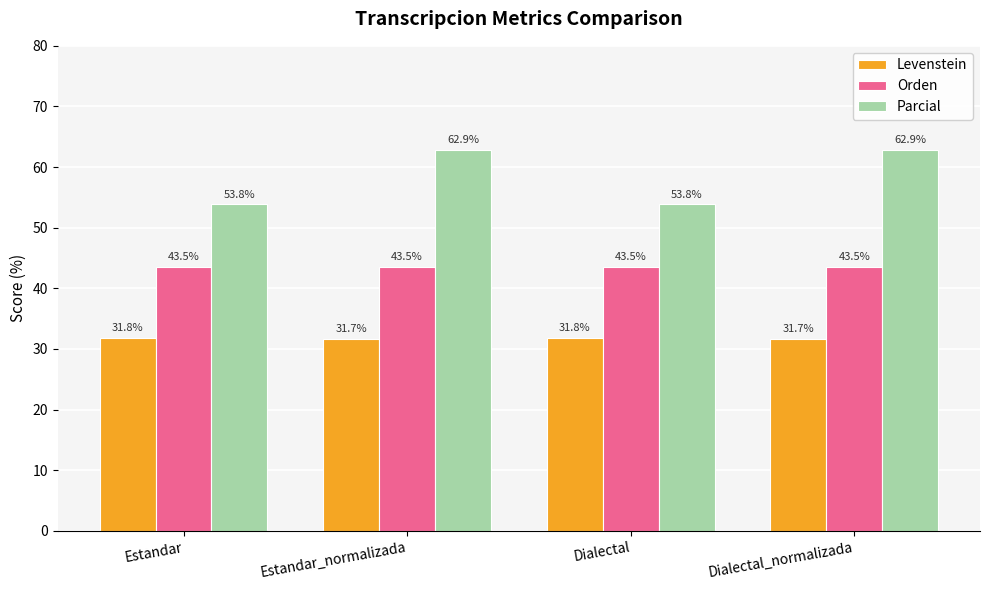

Is the value of Parcial at Estandar_normalizada greater than the value of Levenstein at Estandar_normalizada?

Yes